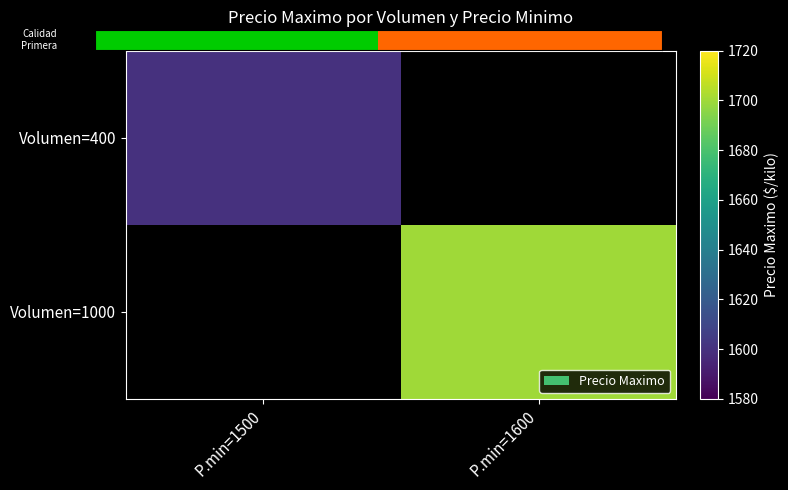

Which series has the widest spread of values?

Volumen=400